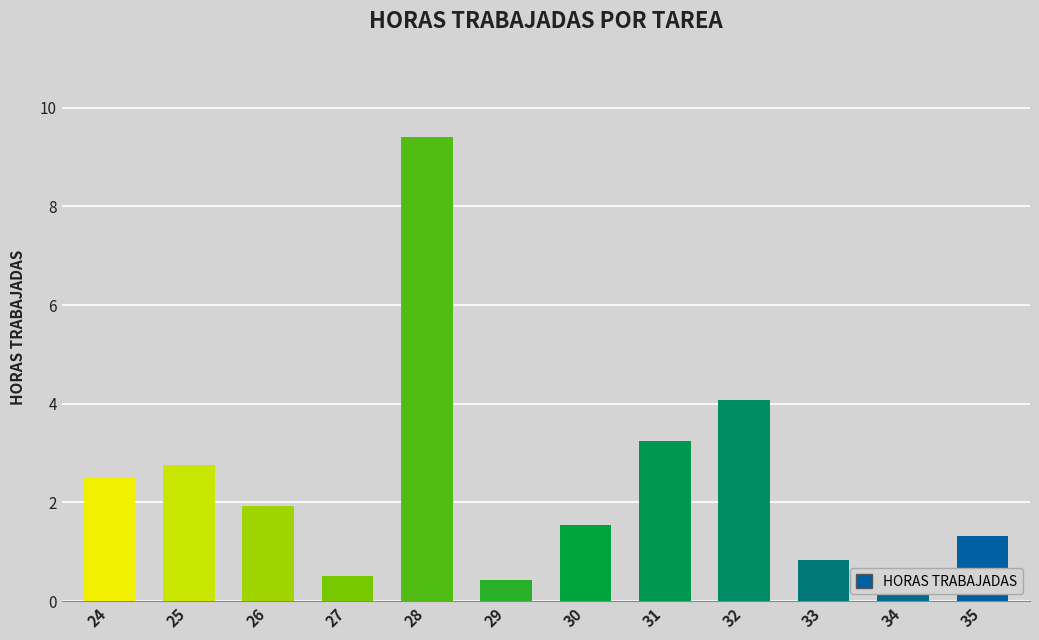

The value at 35 is 0.5. True or false?

False